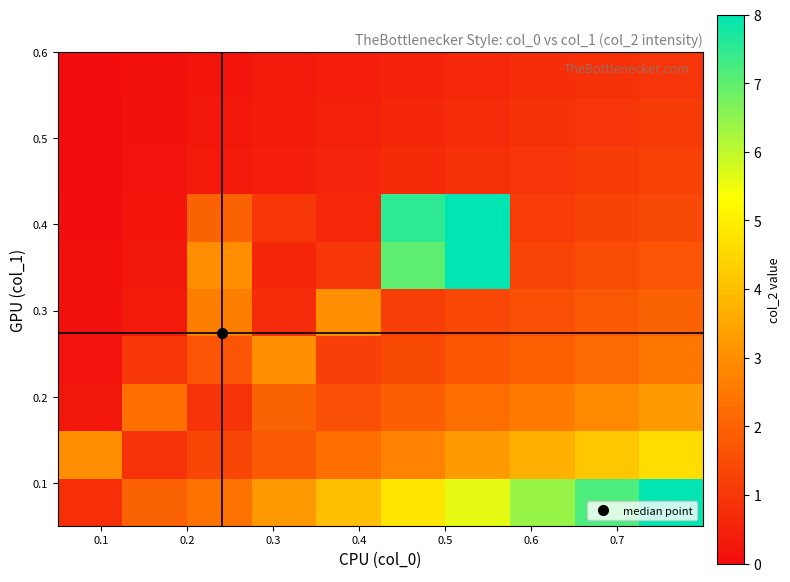

How many series are shown in this chart?

10